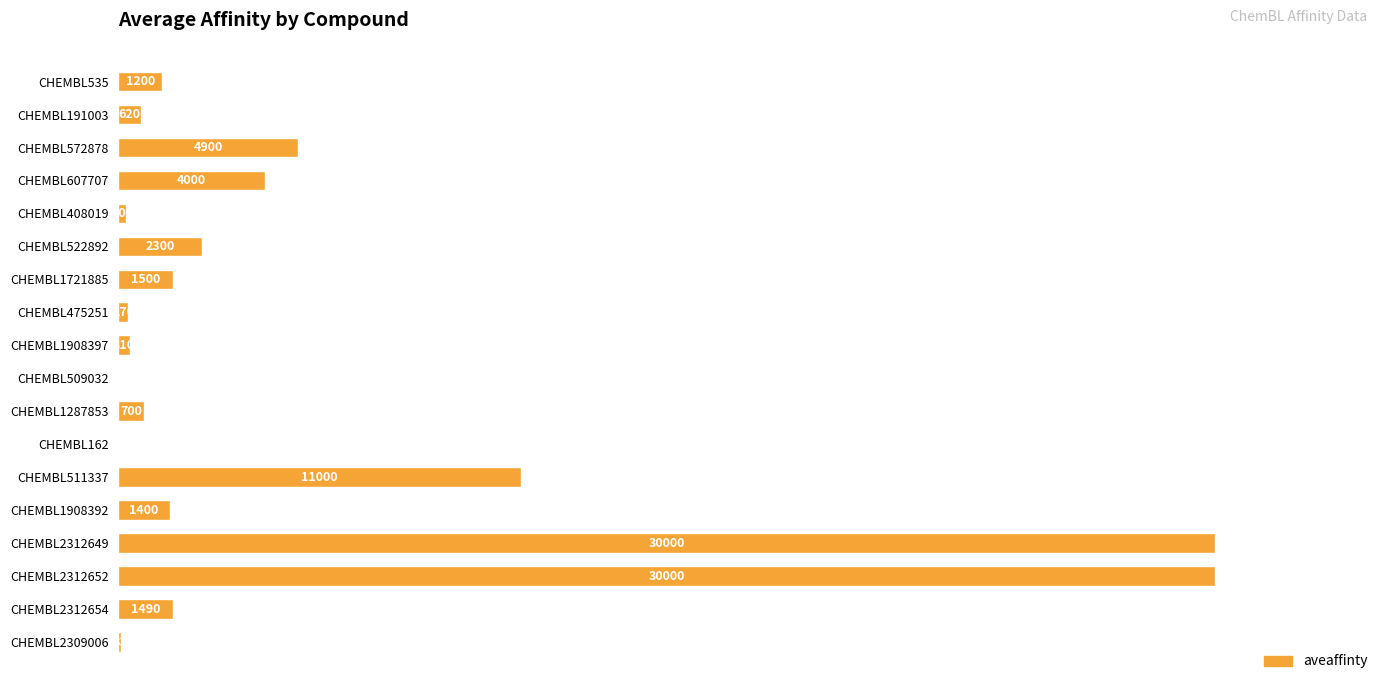

Does the chart contain stacked bars?

No